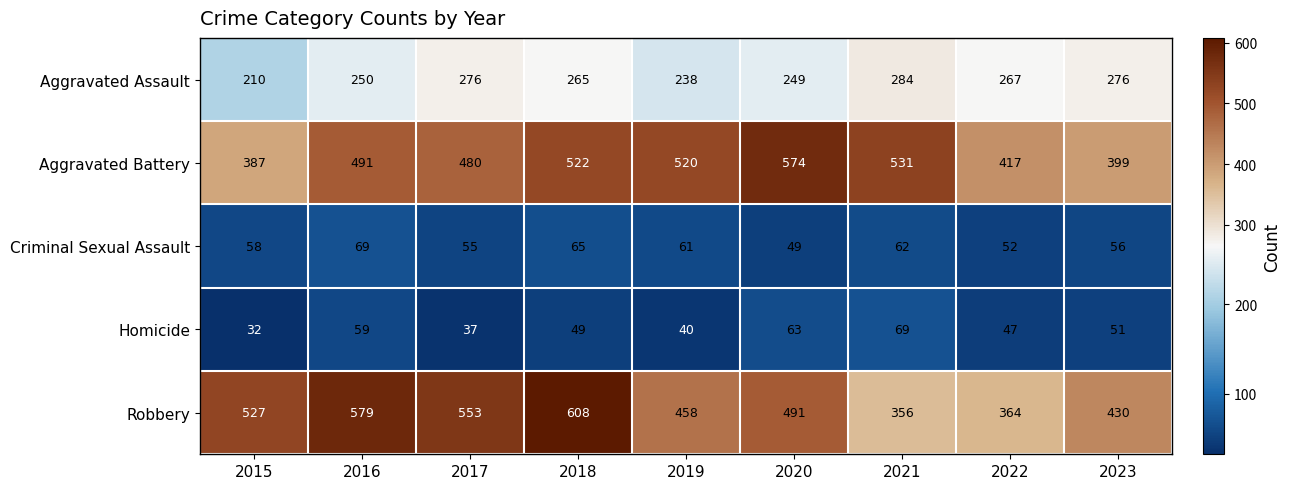

At how many categories does at least one series exceed 153?

9